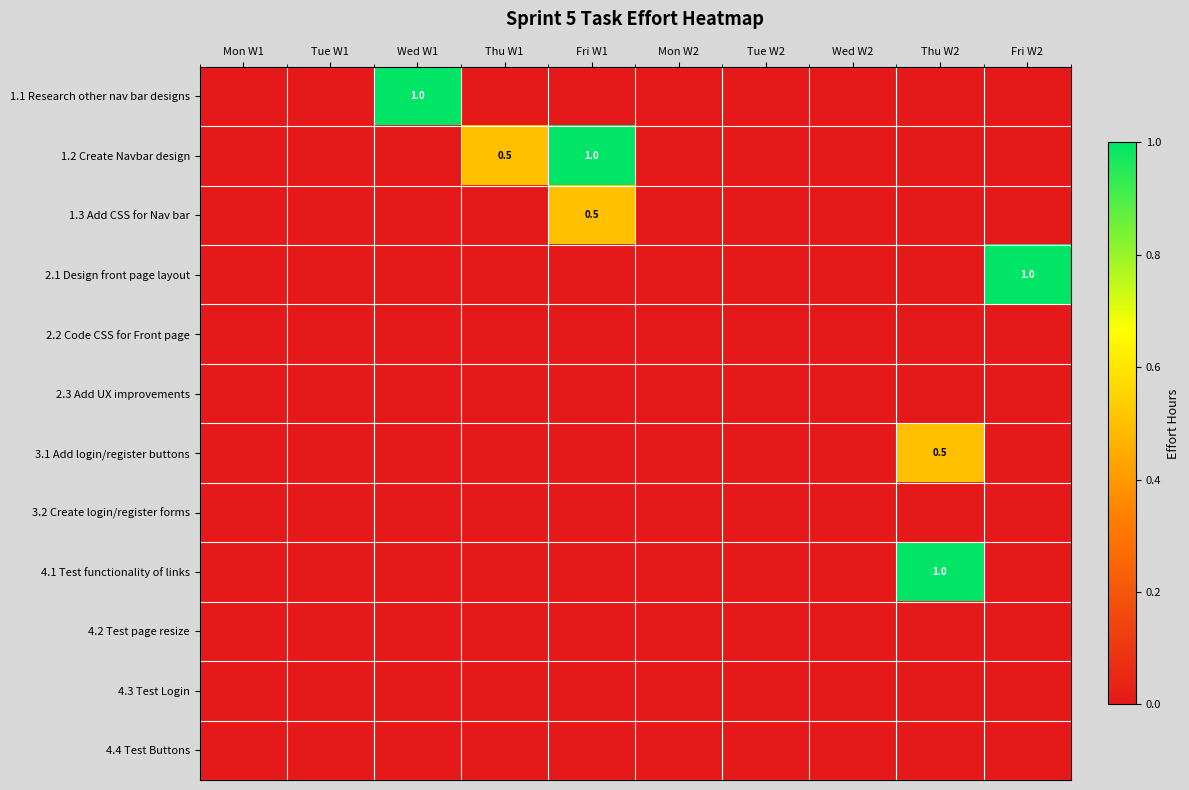

How many values in the 4.1 Test functionality of links series exceed 0?

1